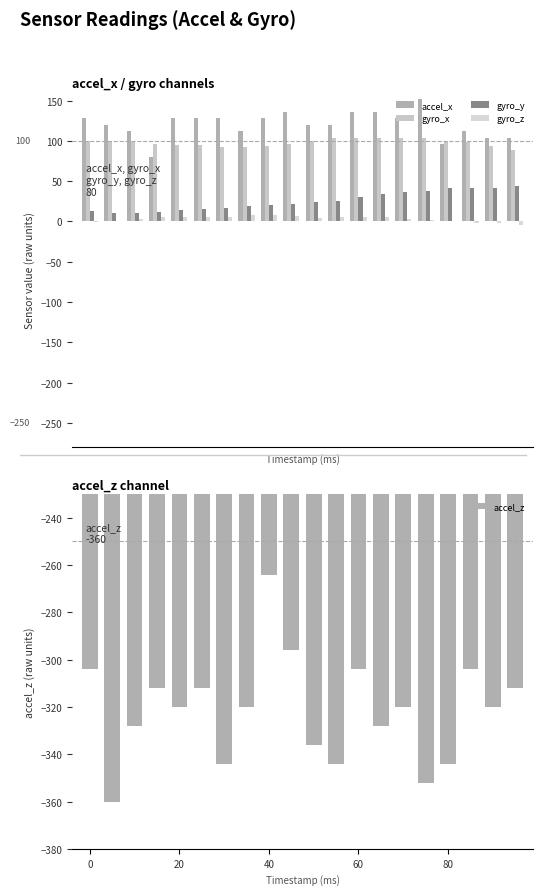

What are all the series names shown in the legend?

accel_x, gyro_x, gyro_y, gyro_z, accel_z